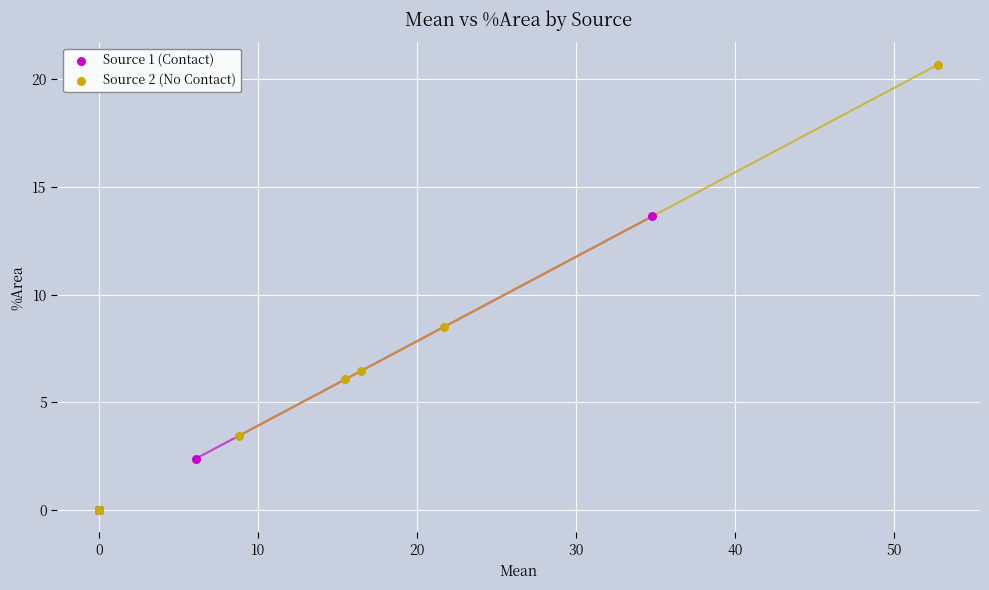

Which series reaches the maximum Y coordinate?

Source 2 (No Contact)